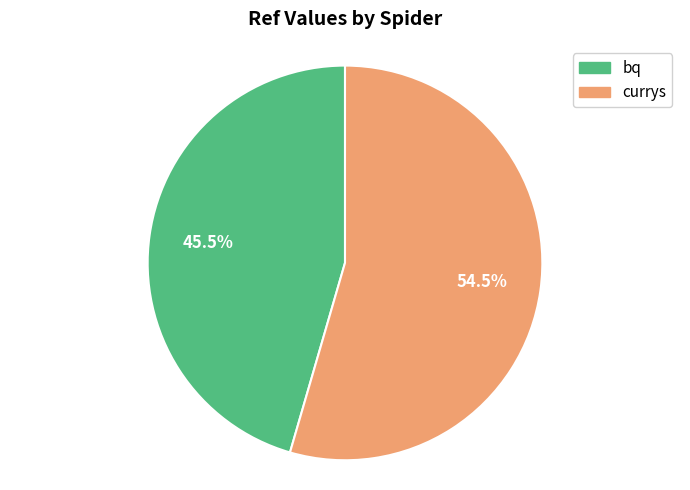

To the nearest percent, what is the average slice percentage?

50%